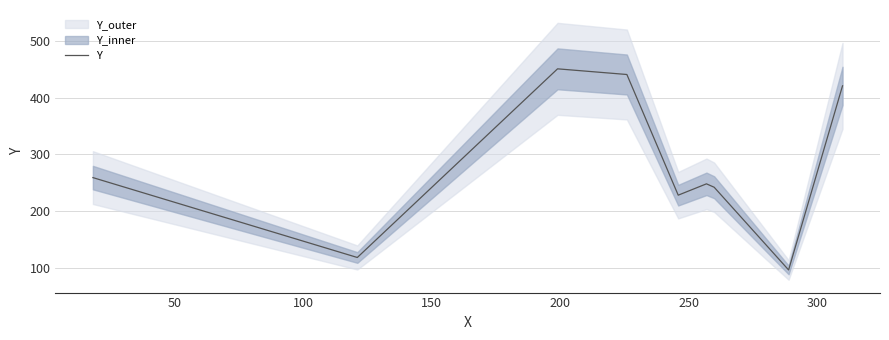

Reading right to left, transcribe all the data shown in this chart.

421	96	242	248	228	441	451	118	259